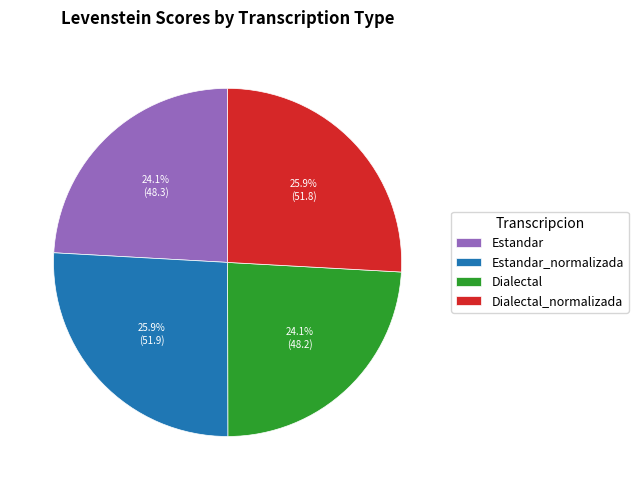

Approximately how many times larger is the value at Estandar compared to Dialectal_normalizada?

0.9